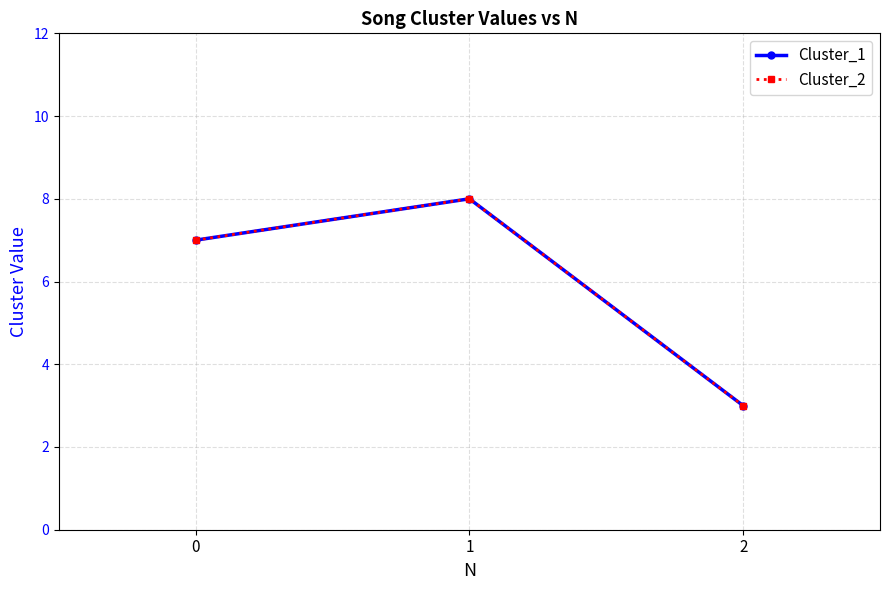

What is the total value across all series at 1?

16